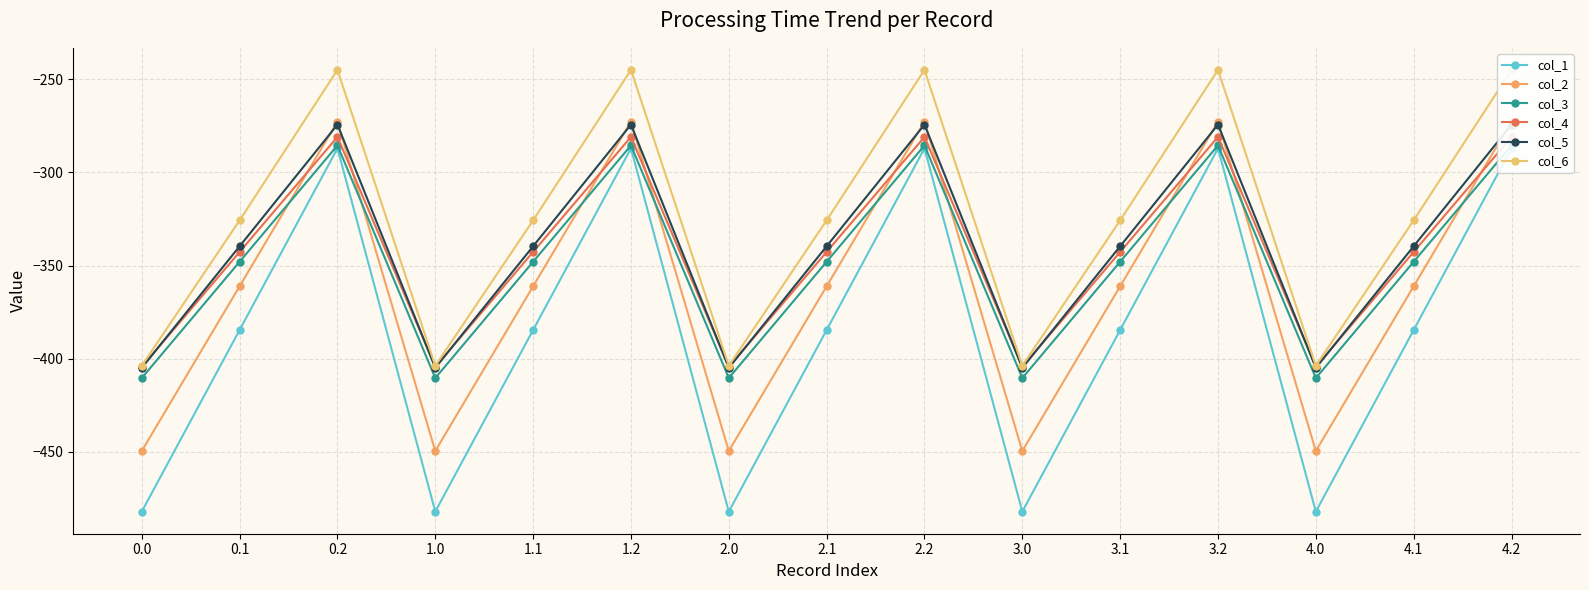

What is the spread (max minus min) of values at 2.1?

58.8